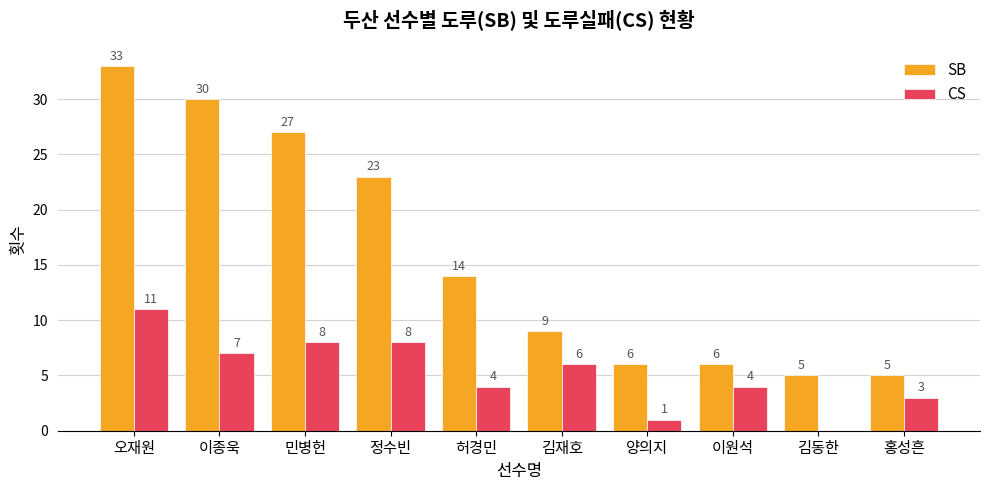

Are the bars horizontal?

No